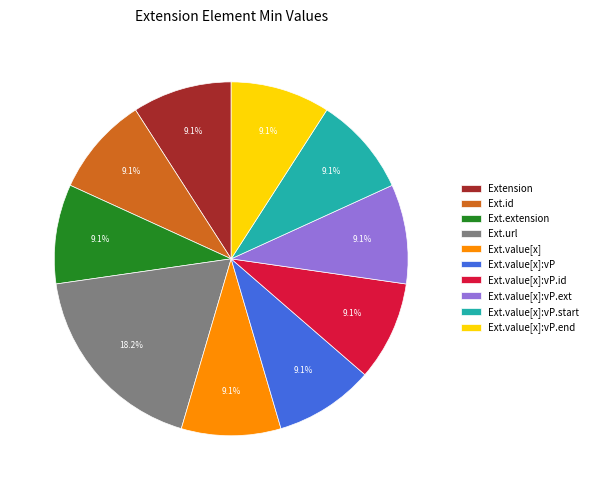

What percentage do Ext.url and Ext.id together represent?

27.3%